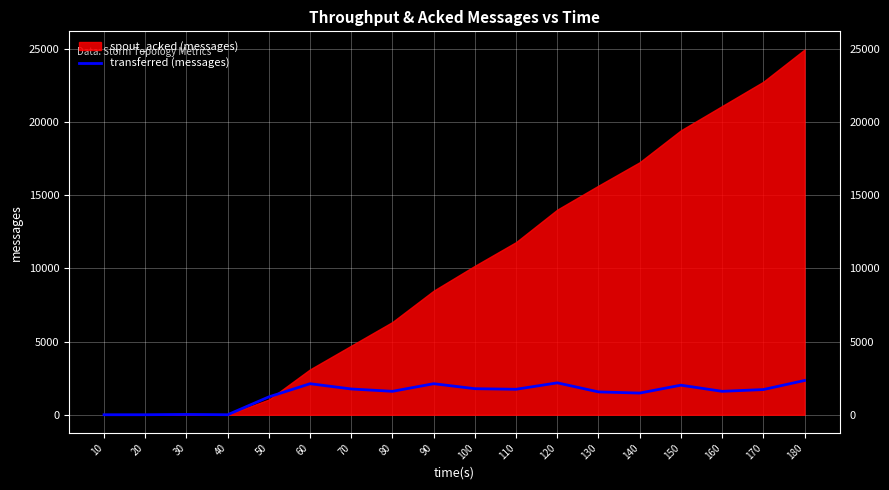

Reading right to left, extract all data points from this chart.

2340	1720	1600	2020	1480	1560	2180	1740	1780	2120	1600	1760	2120	1220	0	20	0	0